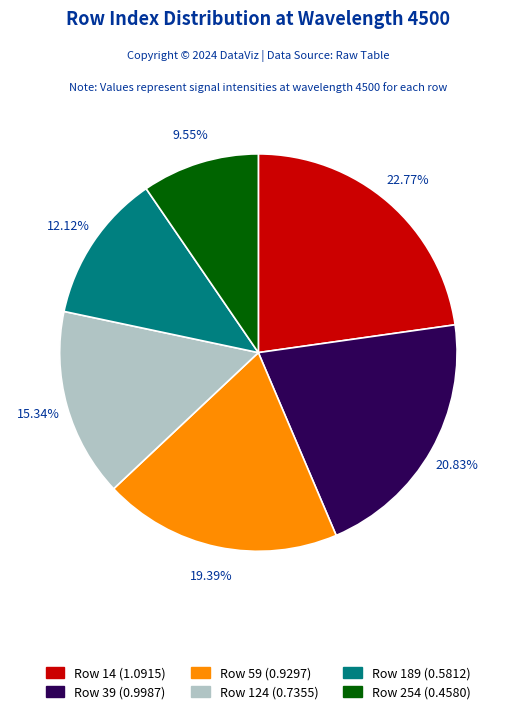

Does any single category account for the majority?

No